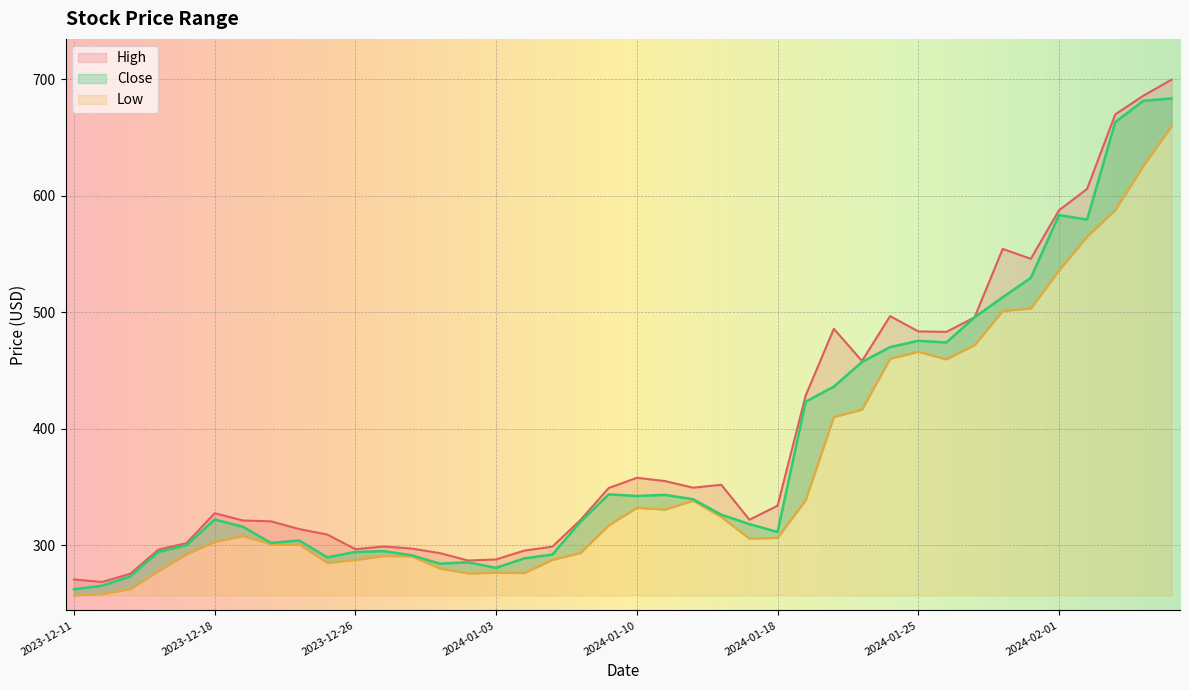

Is it true that Close equals 233.7 at 2024-01-22?

False